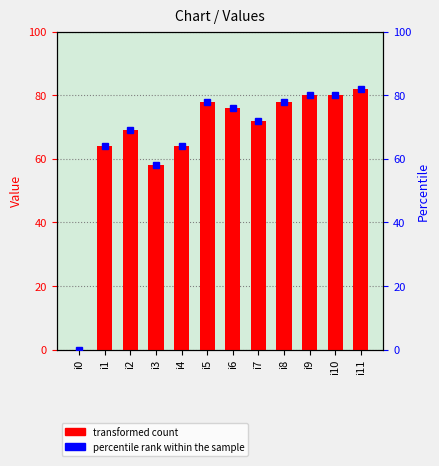

The value at i1 is 64. True or false?

True